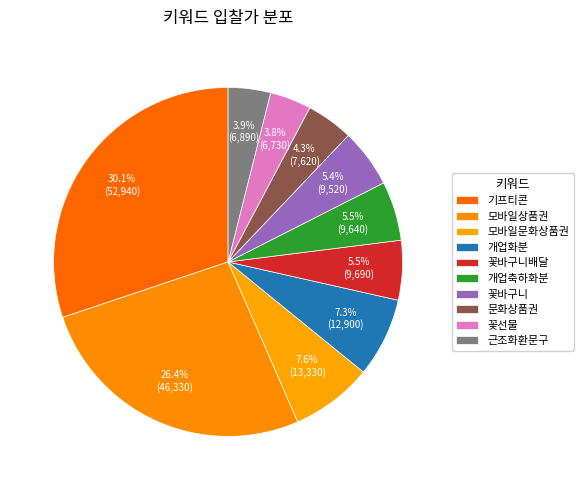

True or false: 개업화분 accounts for 14% of the total.

False